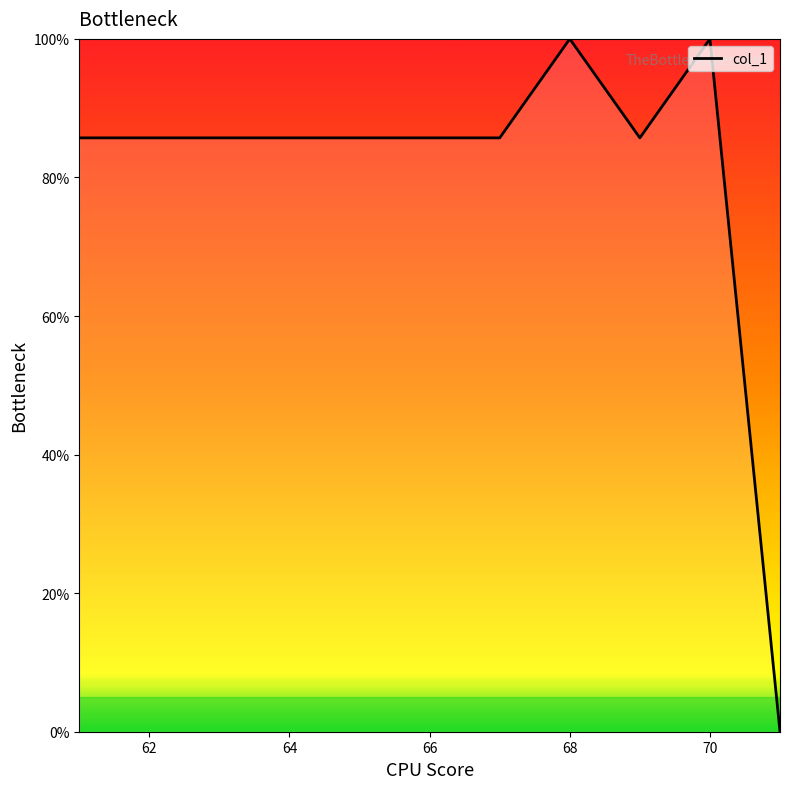

What is the maximum value shown in the chart?

100.0